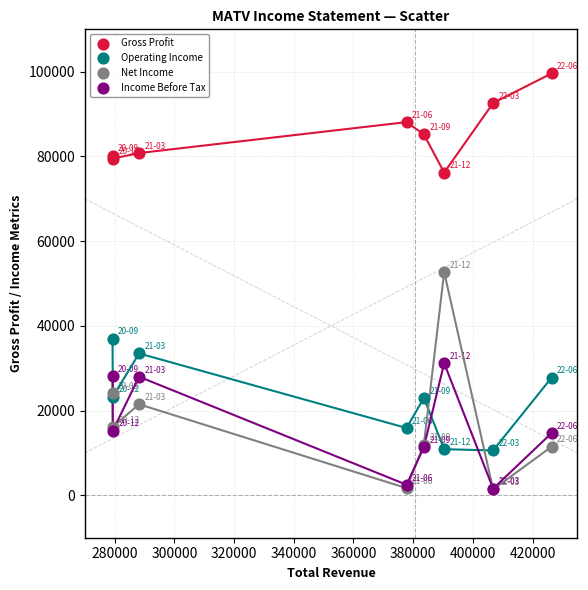

Which series has the widest spread of Y values?

Net Income